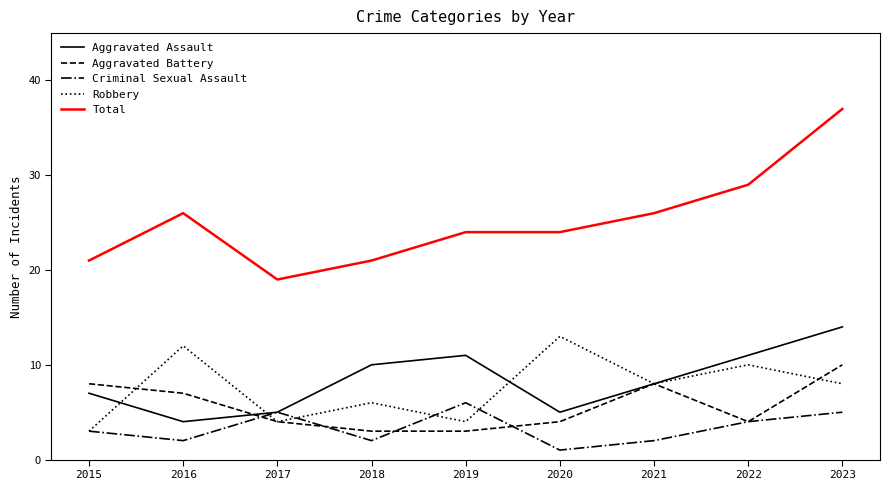

Reading left to right, transcribe all the data shown in this chart.

Aggravated Assault: 7	4	5	10	11	5	8	11	14
Aggravated Battery: 8	7	4	3	3	4	8	4	10
Criminal Sexual Assault: 3	2	5	2	6	1	2	4	5
Robbery: 3	12	4	6	4	13	8	10	8
Total: 21	26	19	21	24	24	26	29	37